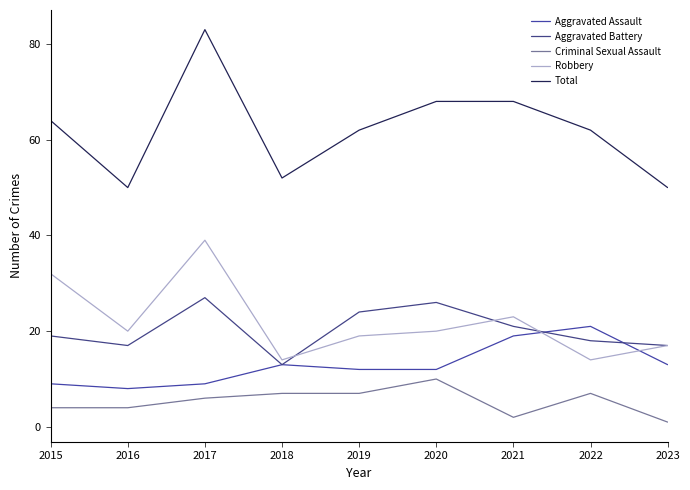

Which category has the highest value across all series?

2017